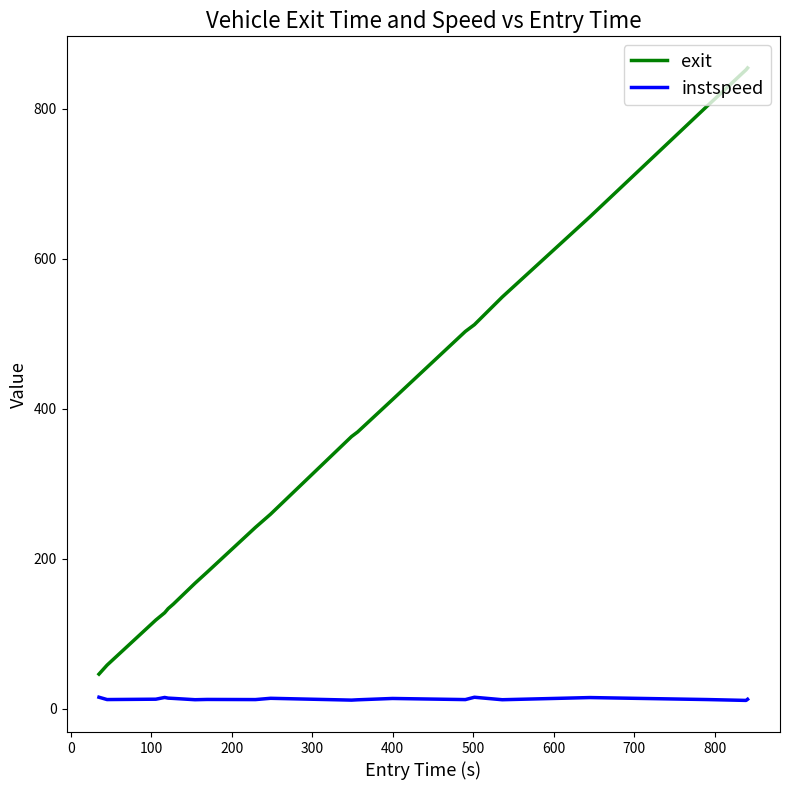

What is the maximum value shown in the chart?

854.5